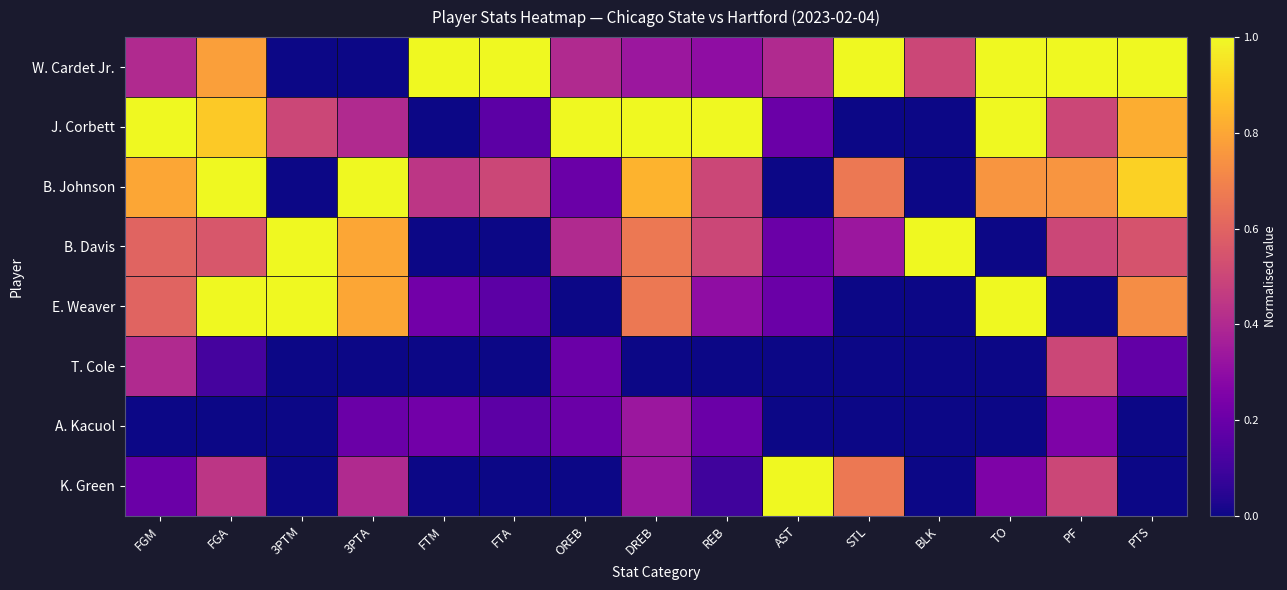

Which has a higher value, BLK or PTS?

PTS